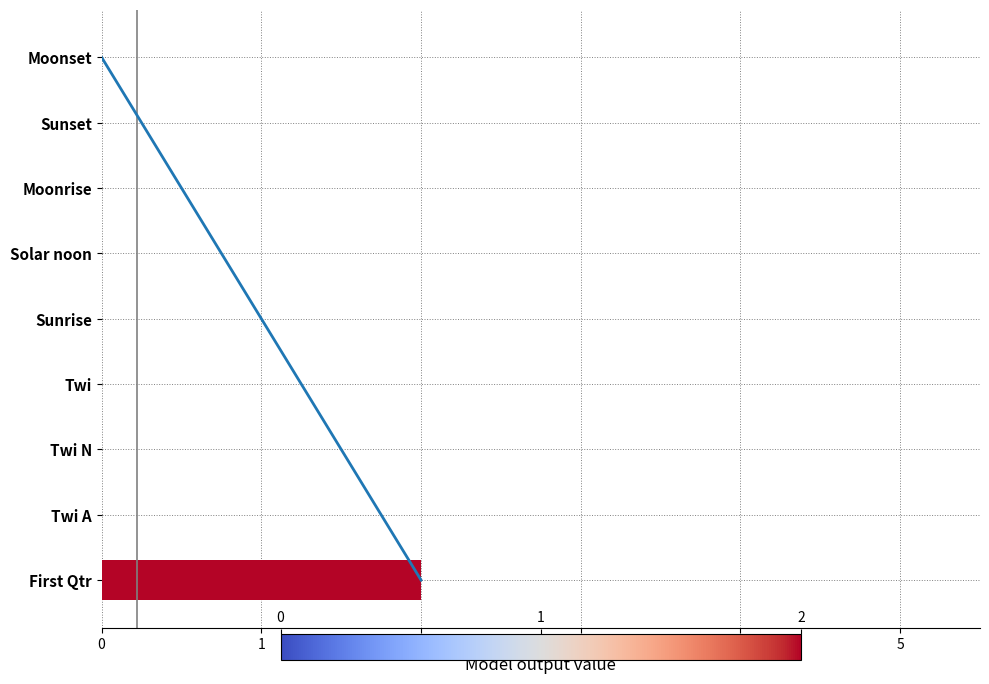

Reading left to right, what are all the values shown in this chart?

0=2	1=0	2=0	3=0	4=0	5=0	6=0	7=0	8=0